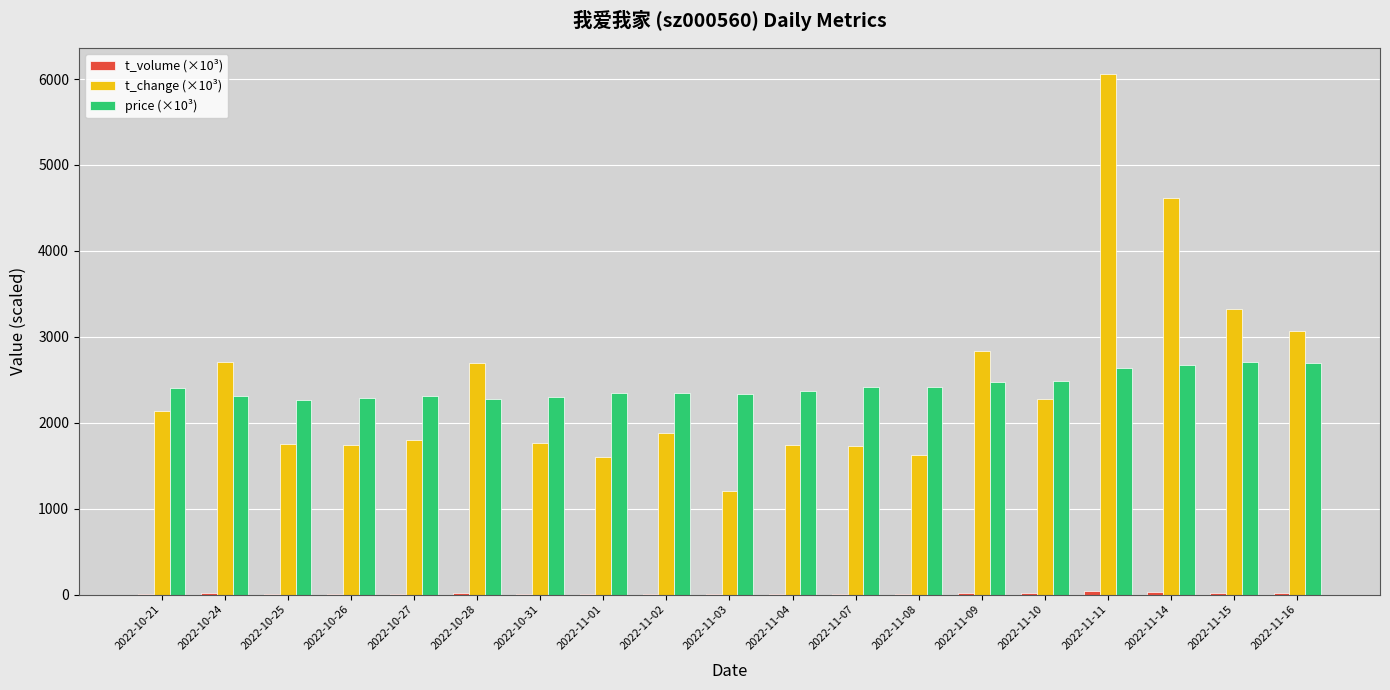

Which series has the largest range (max minus min)?

t_change (×10³)